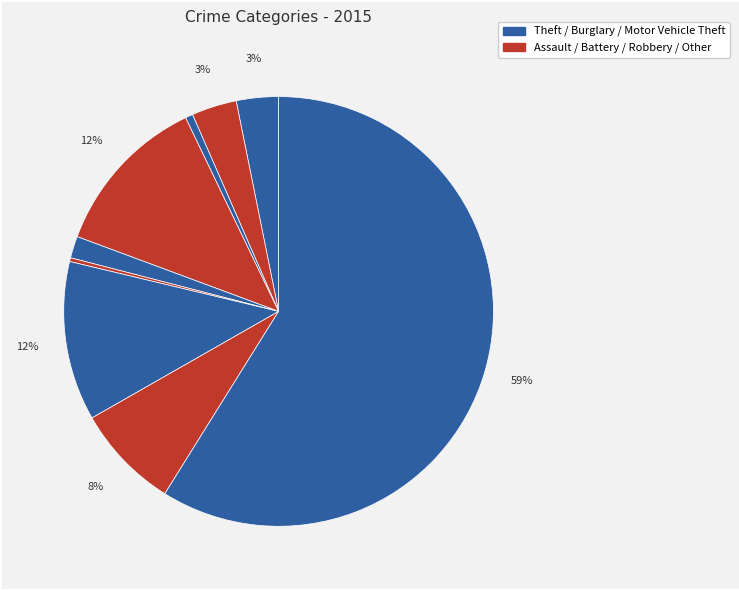

How many slices are in this pie chart?

9